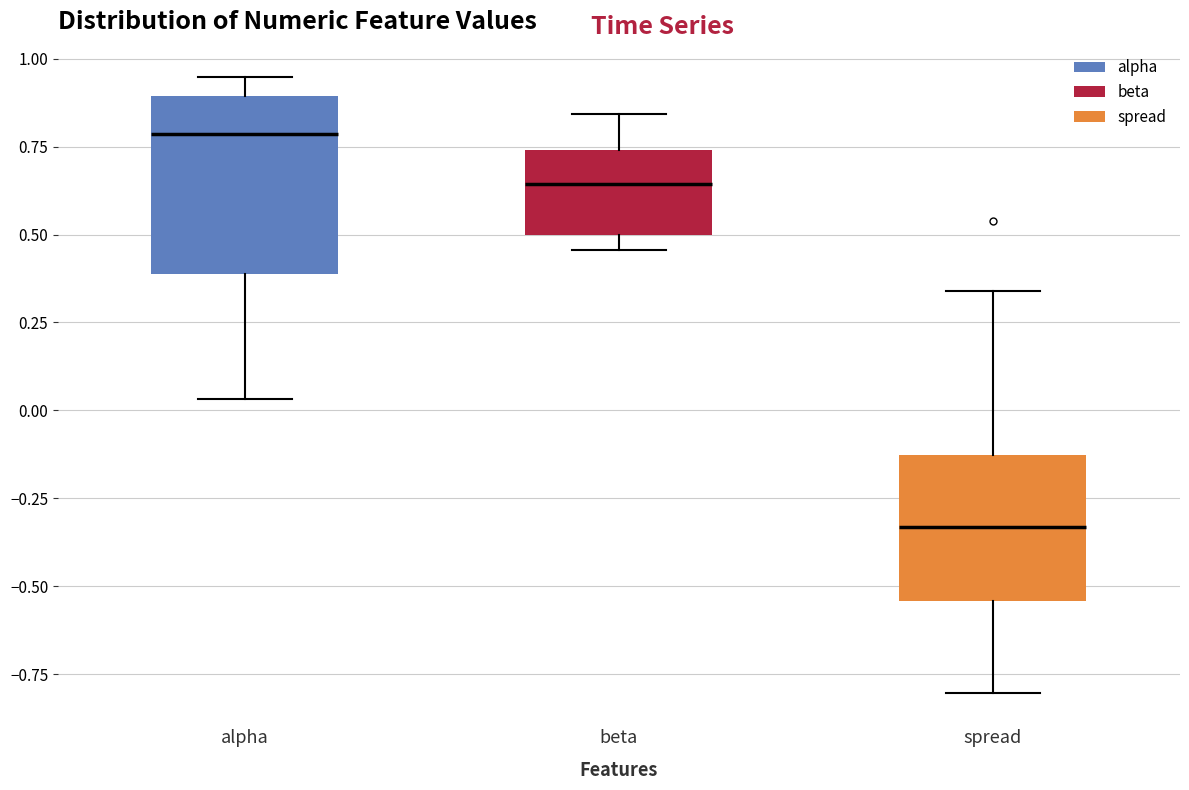

Reading left to right, read every box against the y-axis: the position of its median line, the range the box covers, and the ends of its whiskers. The values are not printed on the chart, so give them approximately, as read against the axis.

alpha: median 0.80, box 0.40 to 0.90, whiskers 0.05 to 0.95
beta: median 0.65, box 0.50 to 0.75, whiskers 0.45 to 0.85
spread: median -0.35, box -0.55 to -0.15, whiskers -0.80 to 0.35